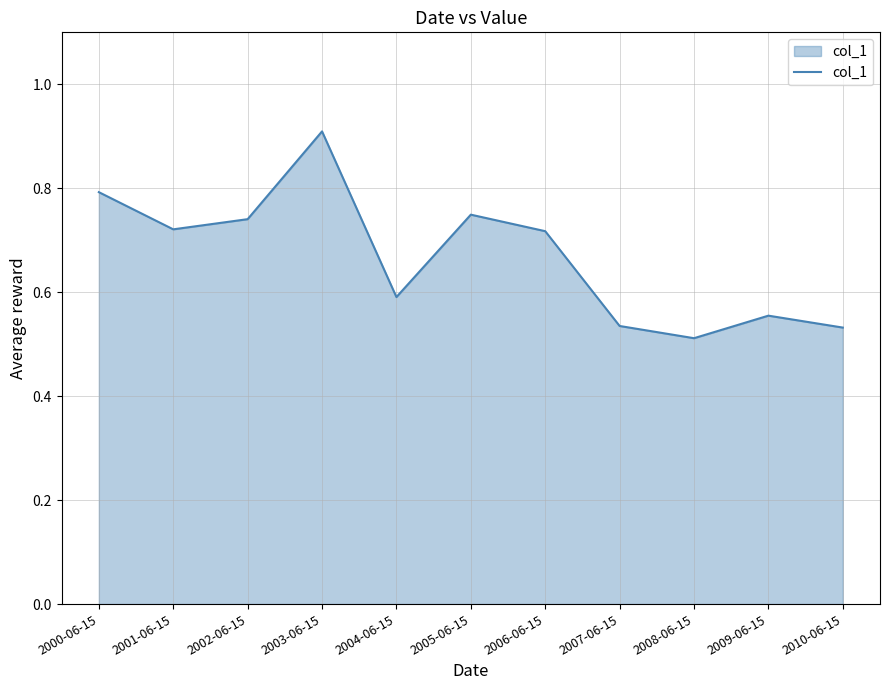

What is the difference between the values at 2001-06-15 and 2009-06-15?

0.2